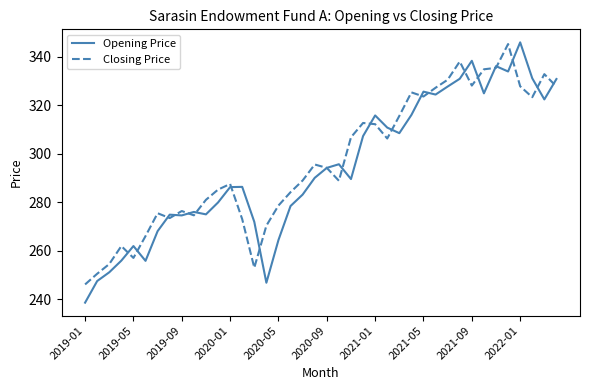

True or false: Opening Price has more than 2 interior local peaks.

True